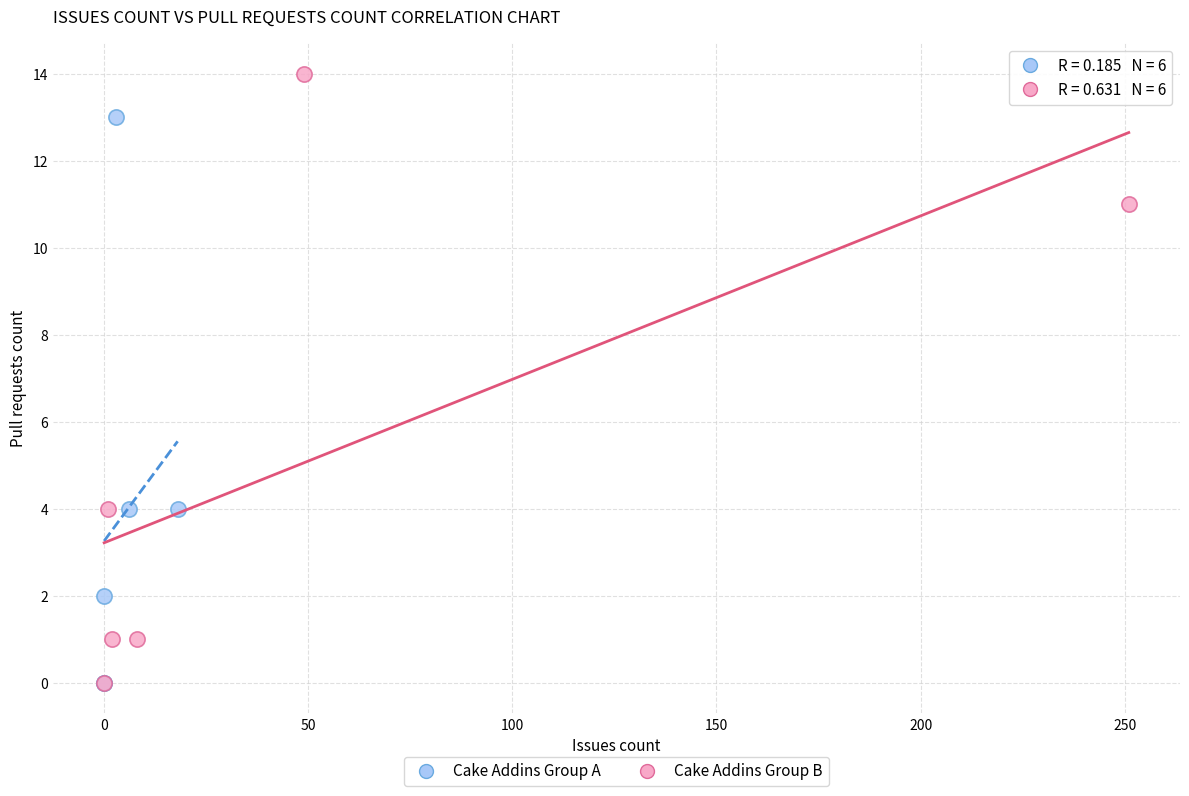

Which series has the largest Y range (max minus min)?

Cake Addins Group B